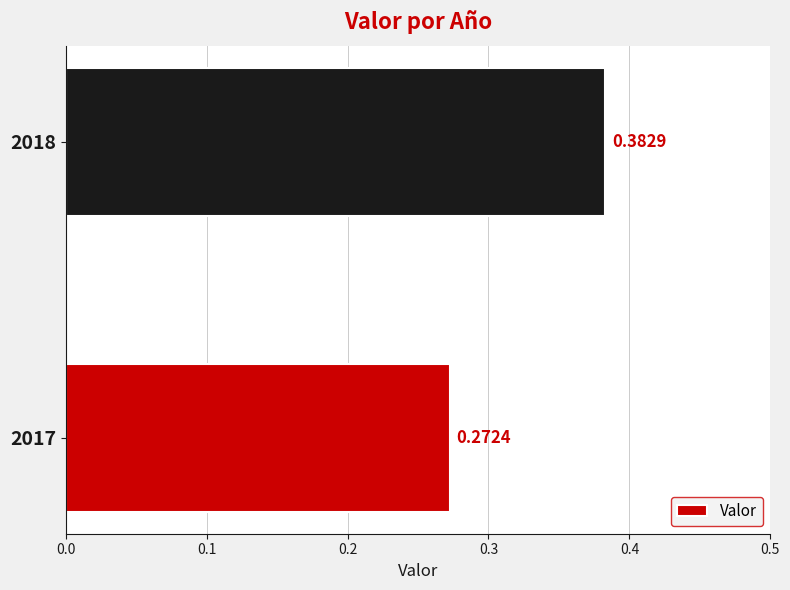

How many values are between 0 and 1?

2